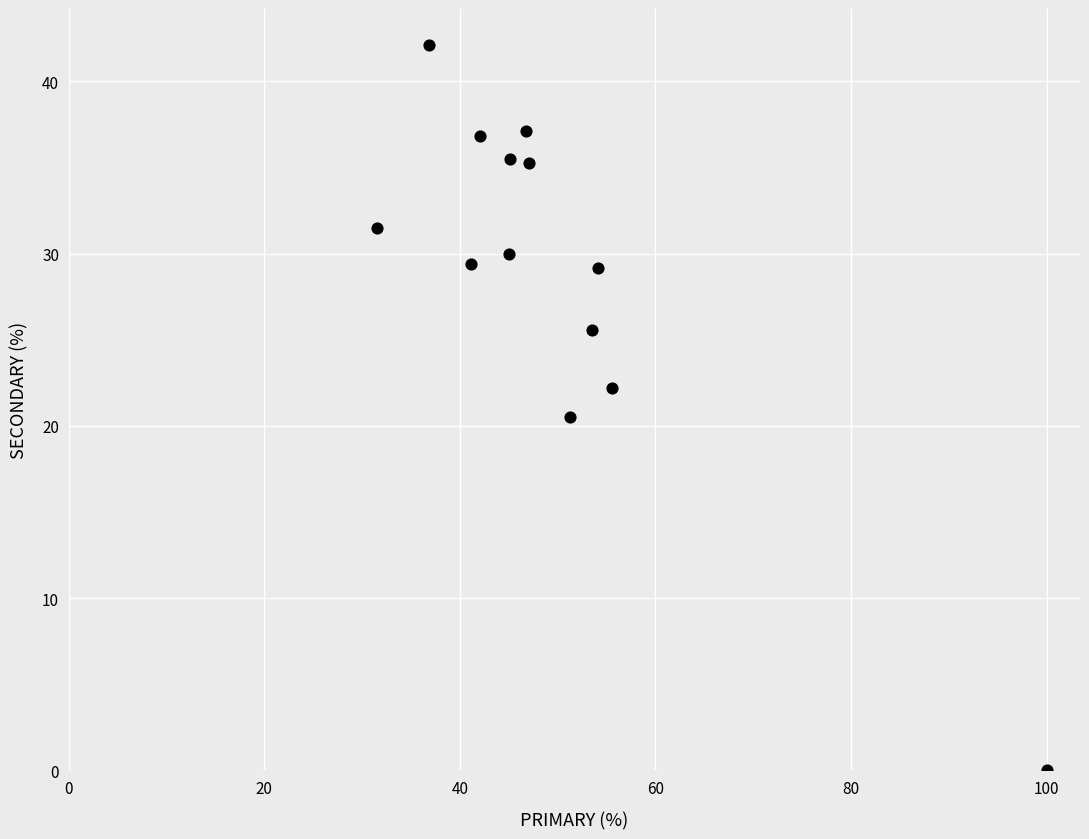

What is the range of X values (max minus min)?

68.5